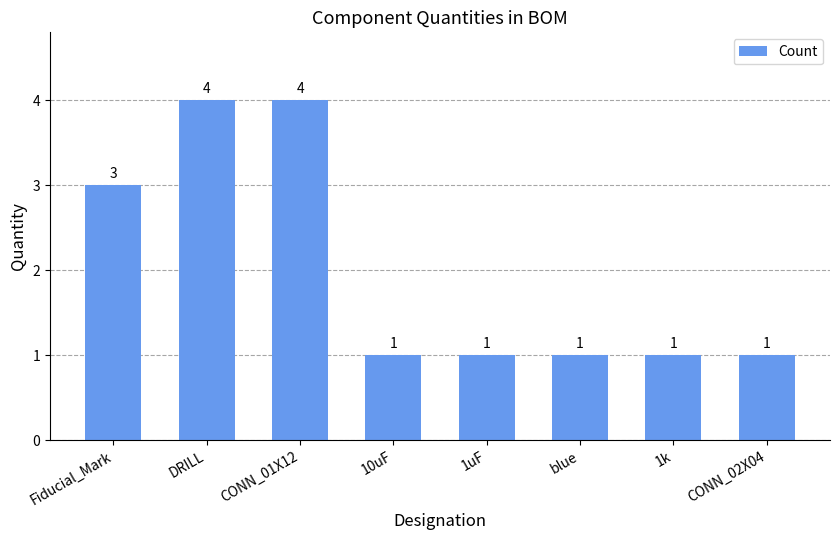

What is the greatest value displayed?

4